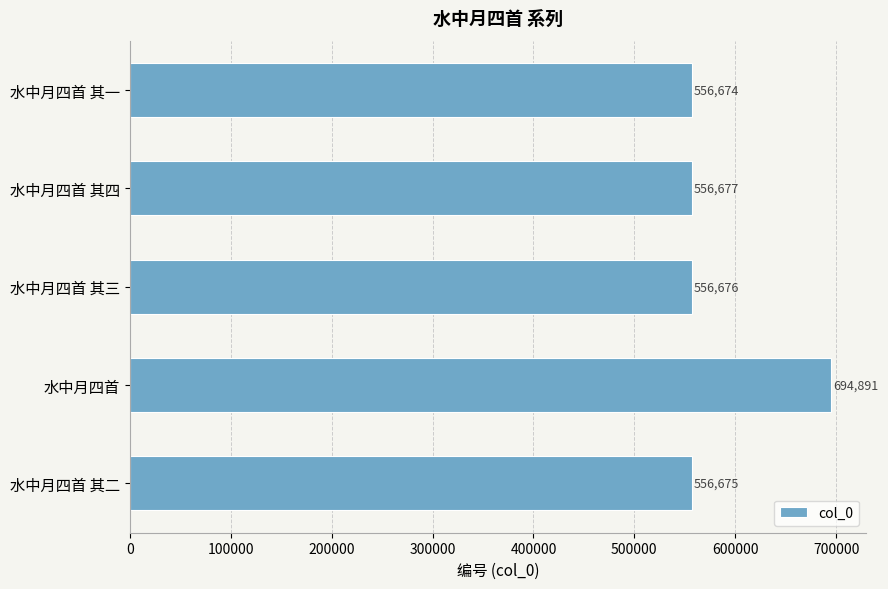

What is the ratio of the value at 水中月四首 其三 to the value at 水中月四首 其二?

1.0